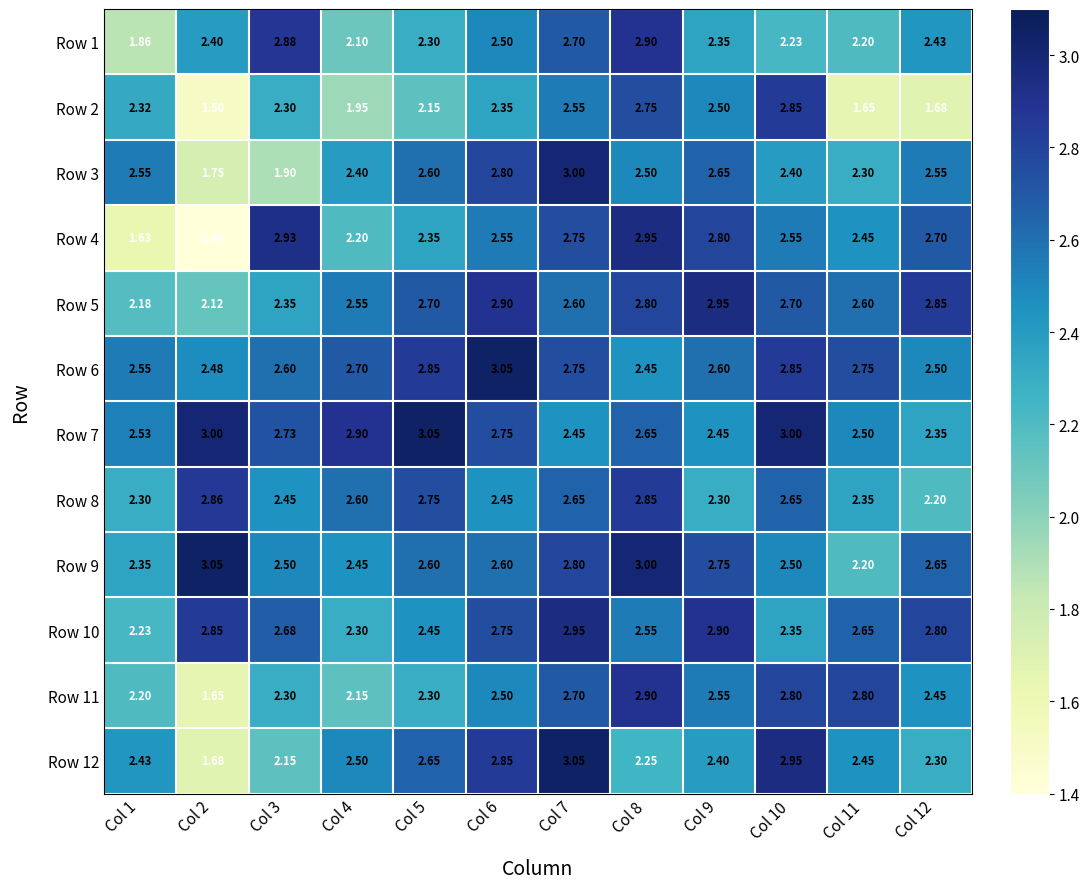

Is the value of Row 12 at Col 7 greater than the value of Row 7 at Col 2?

Yes